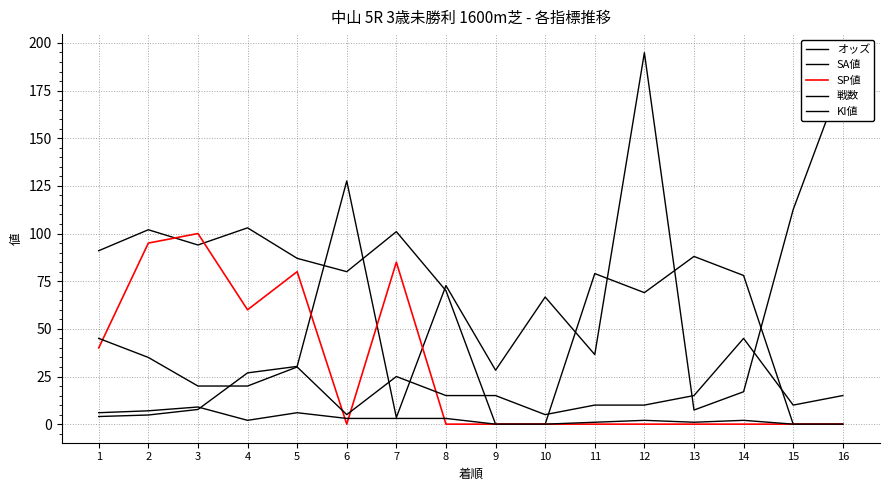

Is it true that SA値 equals 0.0 at 15?

True